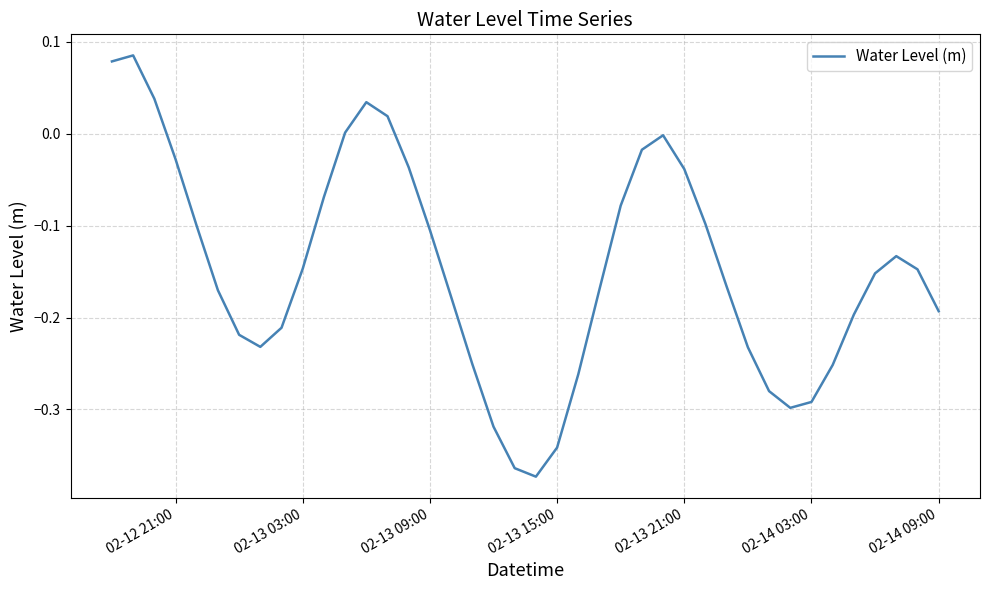

How many interior local valleys (lower than both neighbors) does the data have?

3